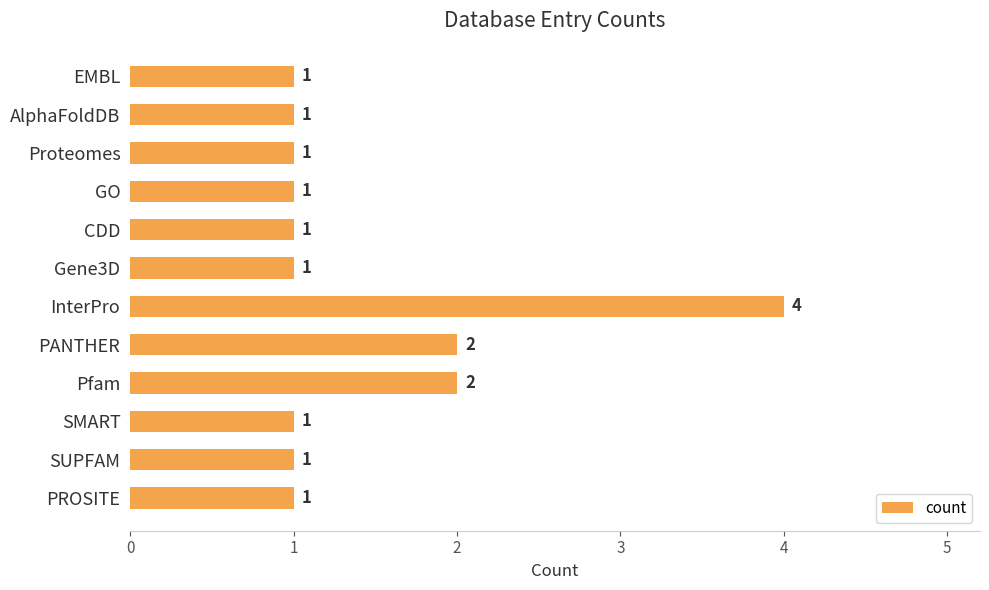

Reading bottom to top, extract all data points from this chart.

PROSITE=1	SUPFAM=1	SMART=1	Pfam=2	PANTHER=2	InterPro=4	Gene3D=1	CDD=1	GO=1	Proteomes=1	AlphaFoldDB=1	EMBL=1